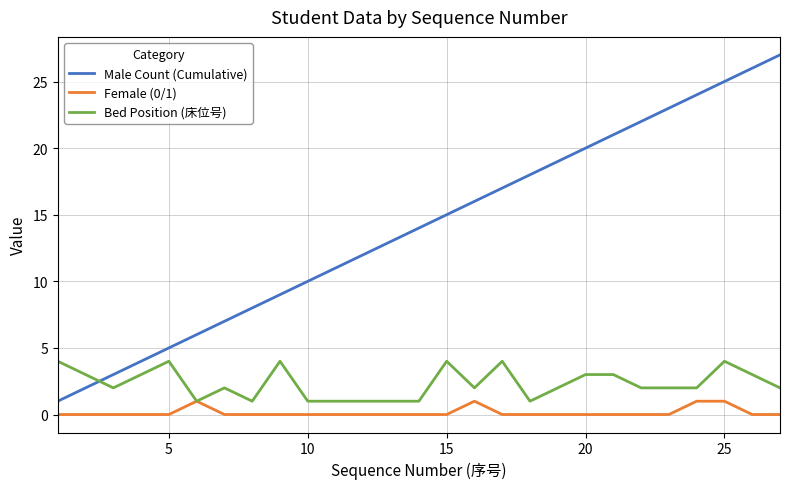

Rank the series by their average value, from lowest to highest.

Female (0/1), Bed Position (床位号), Male Count (Cumulative)